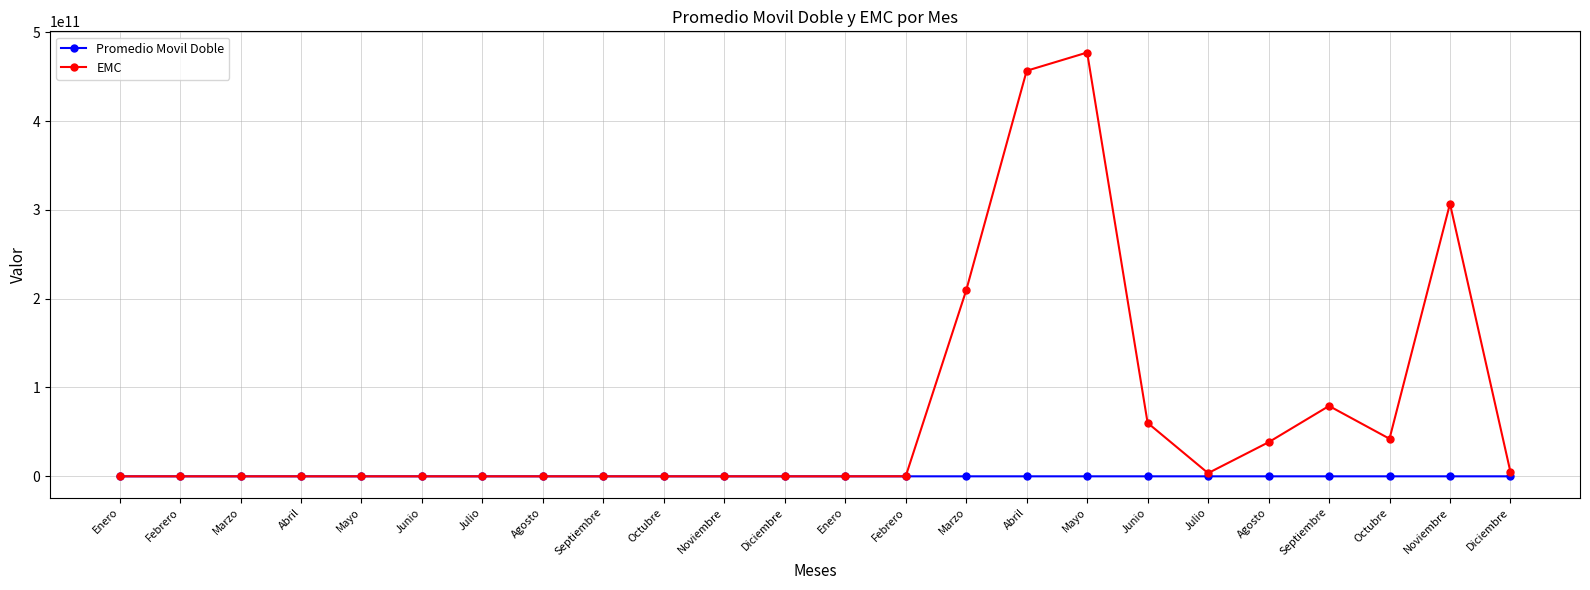

Reading left to right, list all the values displayed in this chart.

Promedio Movil Doble: 0.0	0.0	0.0	0.0	0.0	0.0	0.0	0.0	0.0	0.0	0.0	0.0	0.0	2172245.9	2754880.6	2816757.1	2854480.6	2702280.6	2682893.9	2516178.6	2531664.3	2484598.0	2419119.4	2276129.6
EMC: 0.0	0.0	0.0	0.0	0.0	0.0	0.0	0.0	0.0	0.0	0.0	0.0	0.0	53349608.5	209380016702.4	456580142908.2	477108778692.2	60162578743.2	3599265343.6	38368414744.9	79222144132.7	42291083116.4	306882082569.8	4812253528.7